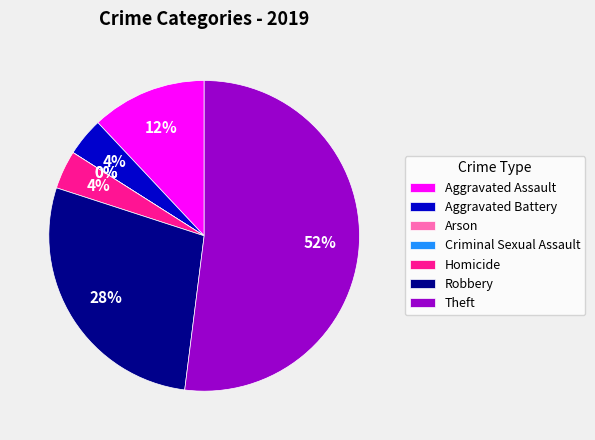

Which category has the smallest portion of the pie?

Arson